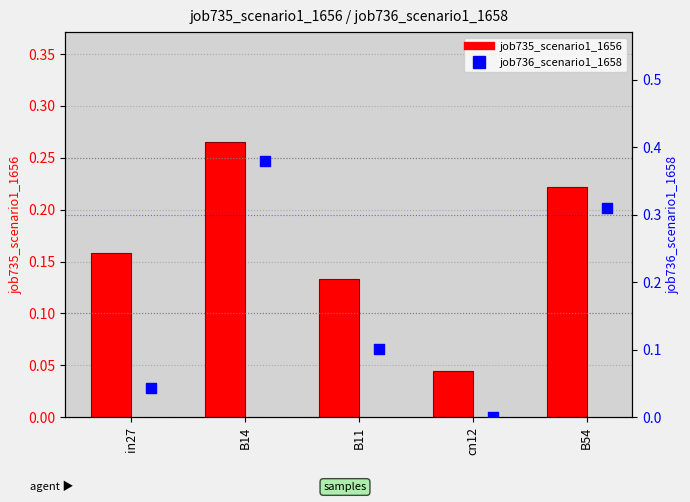

At how many categories does at least one series exceed 0?

5